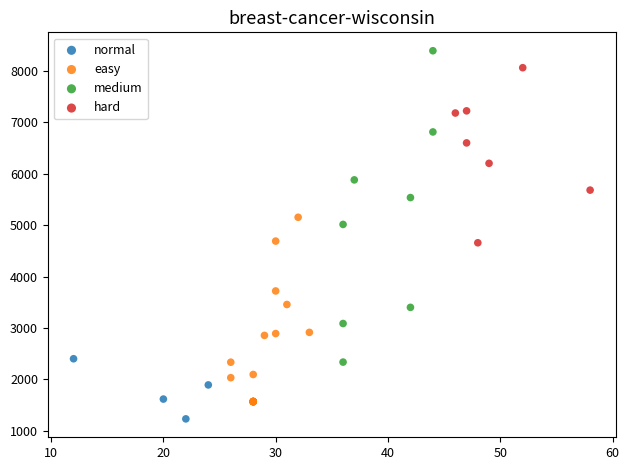

Which series reaches the minimum Y coordinate?

normal